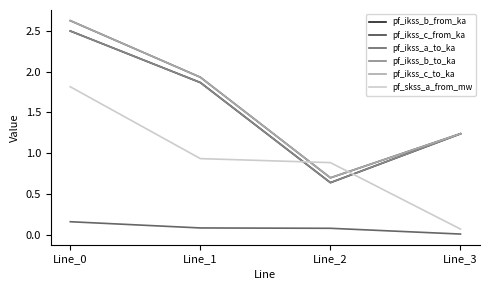

How many values in the pf_ikss_b_to_ka series exceed 1?

3